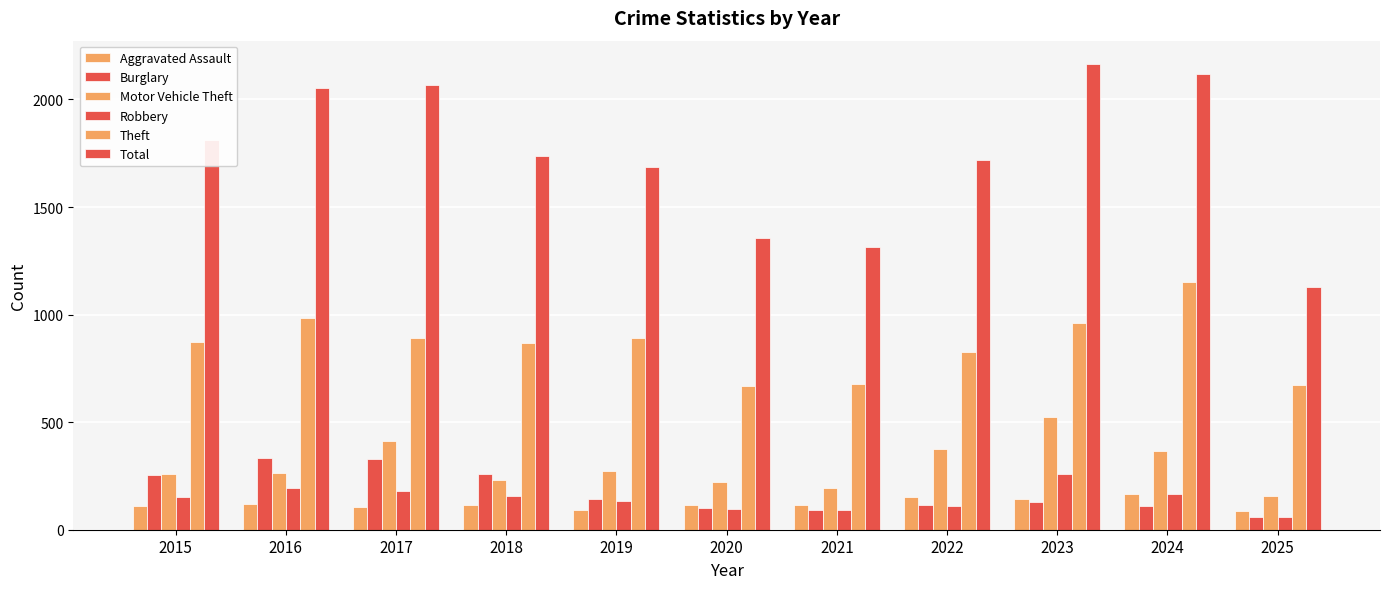

How many values in the Theft series are below 874?

5